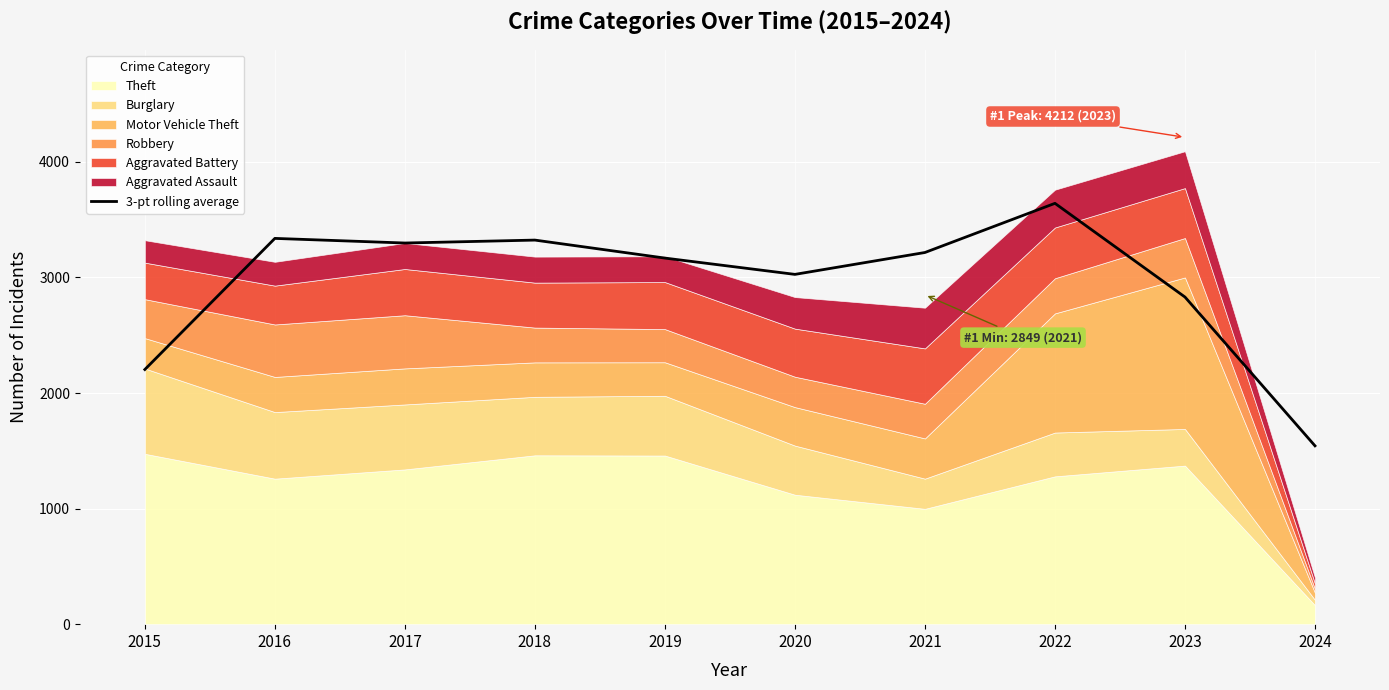

What is the maximum value shown in the chart?

3641.0